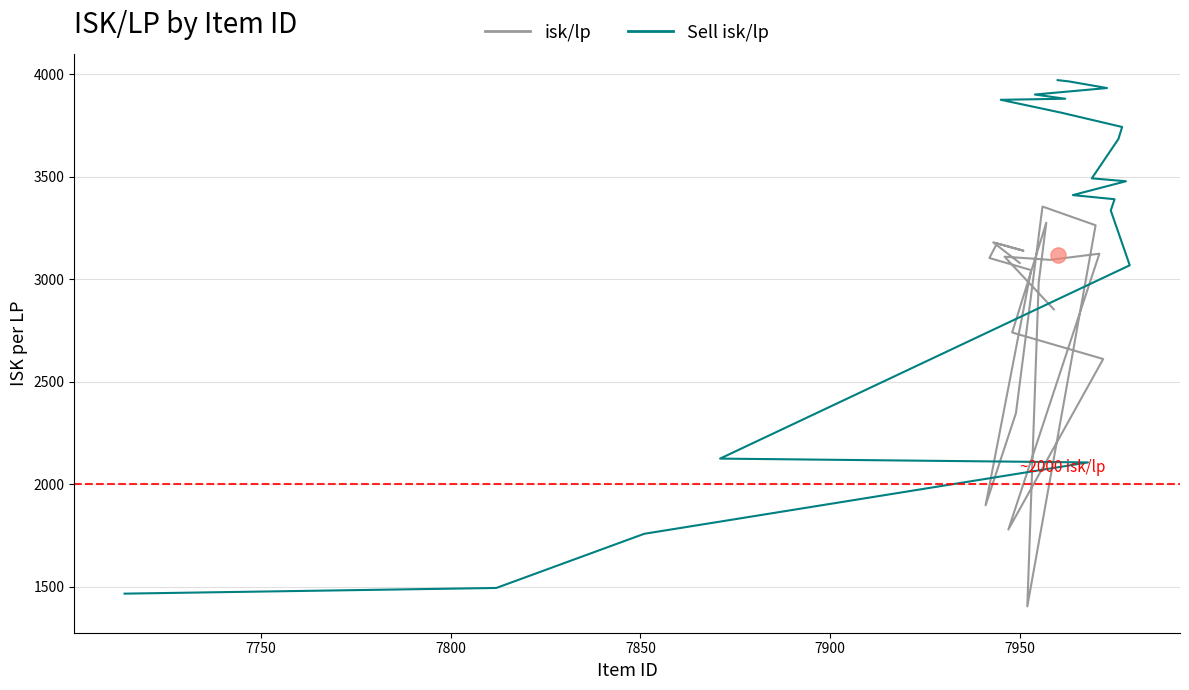

Which series has the largest total across all categories?

Sell isk/lp